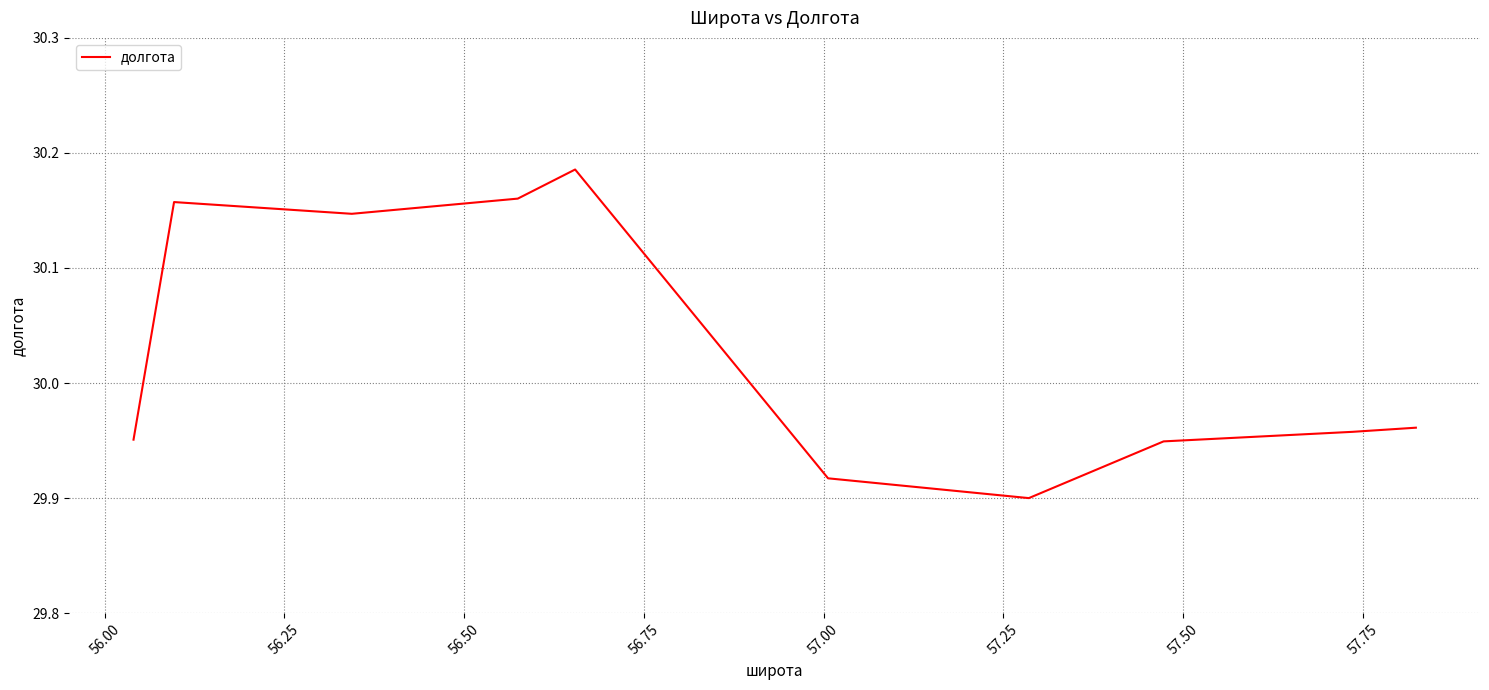

What is the label of the 7th point from the left?

57.25